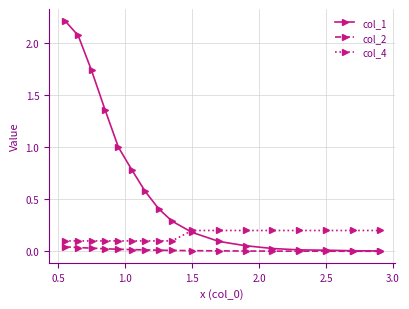

Which series has the largest total across all categories?

col_1